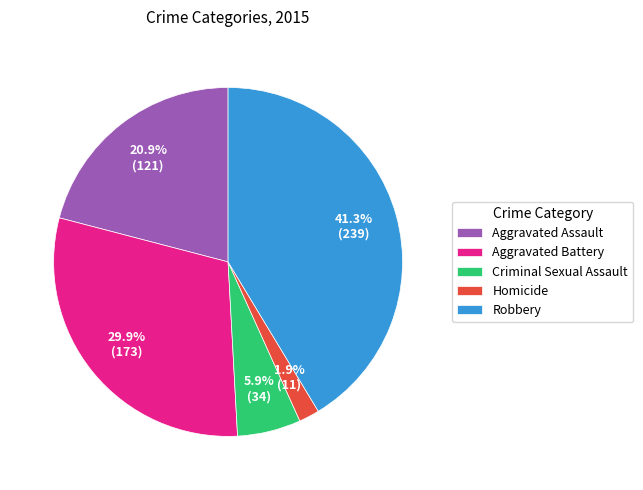

Is it true that Aggravated Battery is 30% of the pie?

True